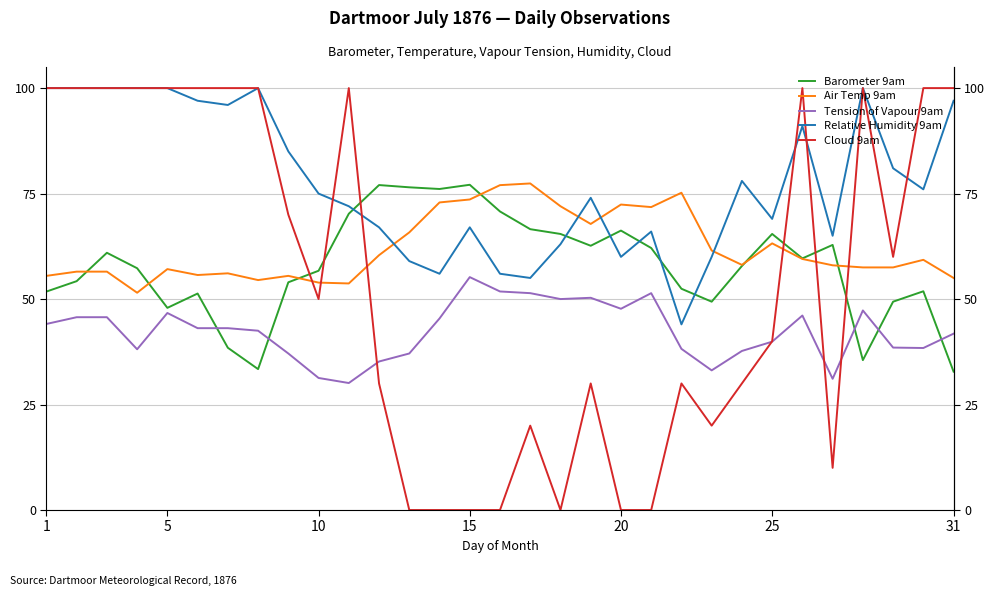

How many values in the Tension of Vapour 9am series are below 43?

15